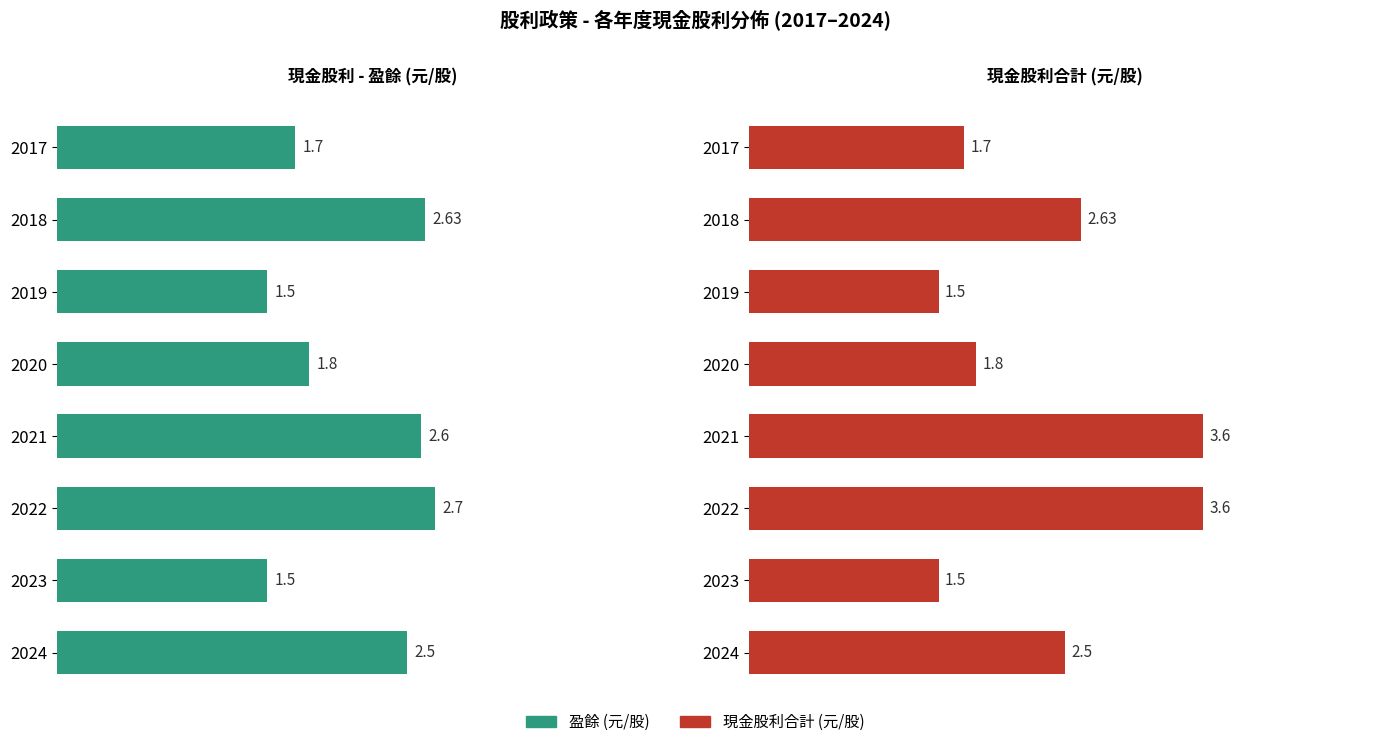

Which series changed the most between 2024 and 2017?

盈餘